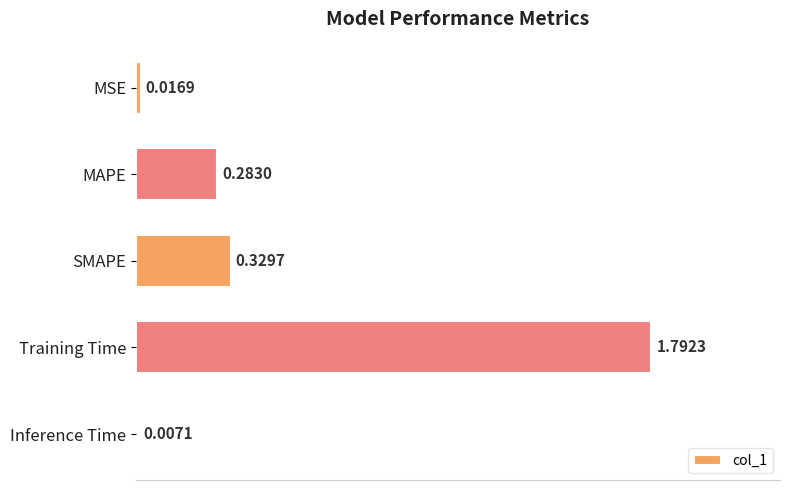

Which label corresponds to the largest value in the chart?

Training Time